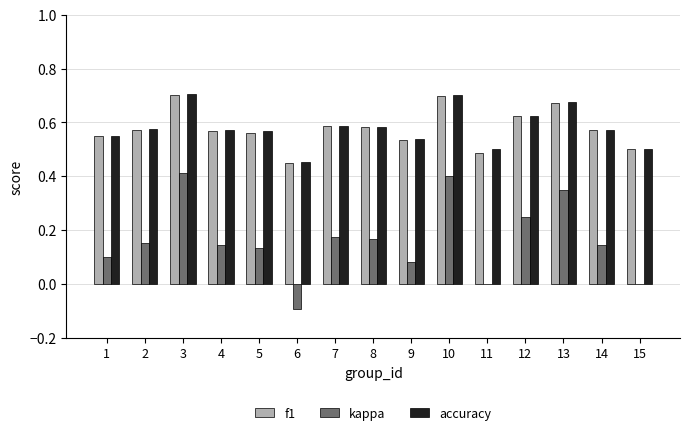

How many series are shown in this chart?

3